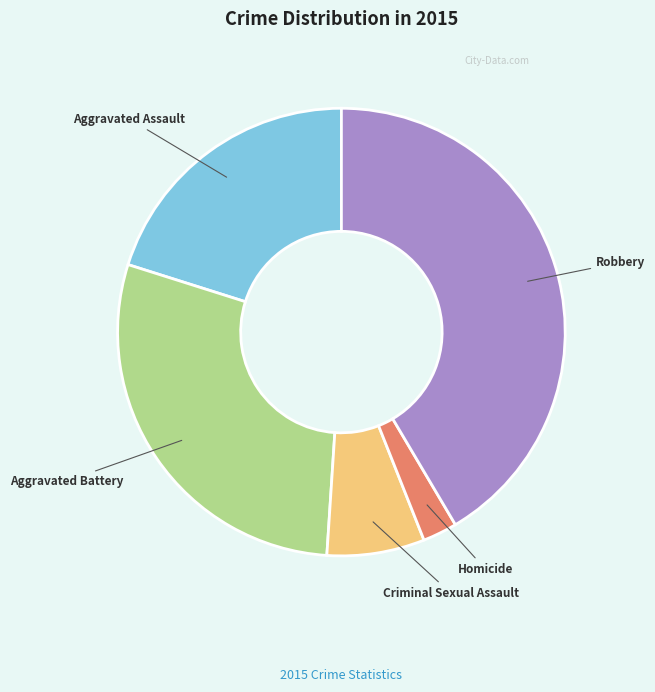

Combined, do Criminal Sexual Assault and Homicide account for over 50%?

No